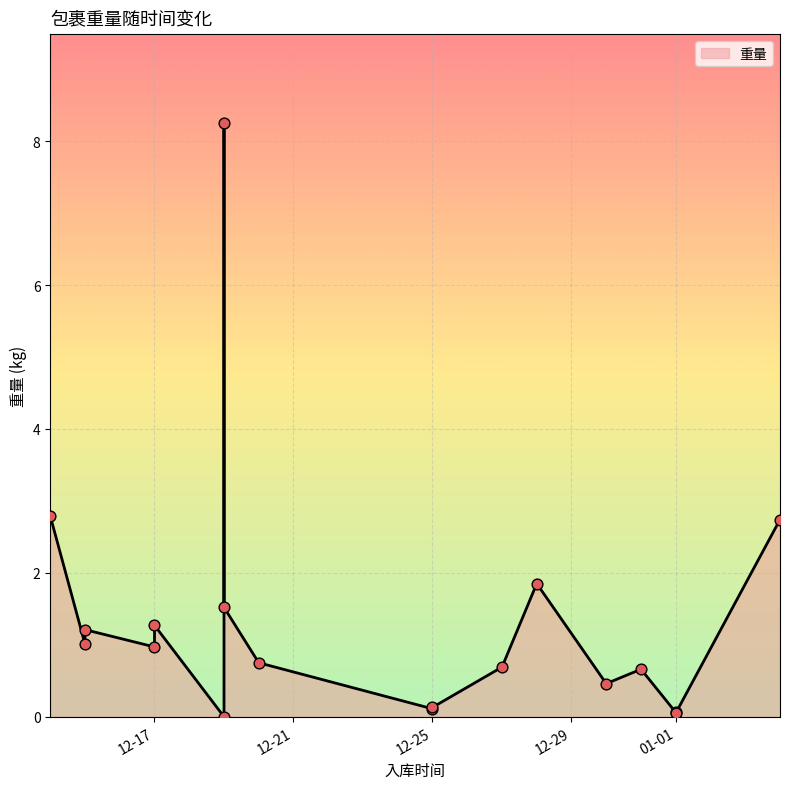

Approximately how many times larger is the value at 2022-12-28 compared to 2022-12-15?

1.8